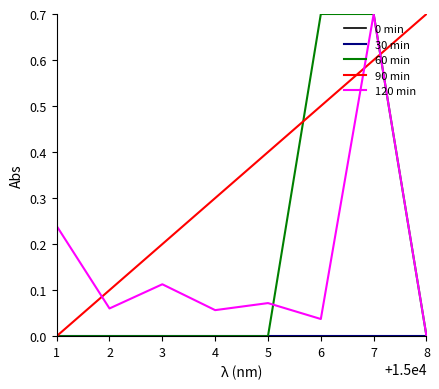

Does the chart have visible grid lines?

No